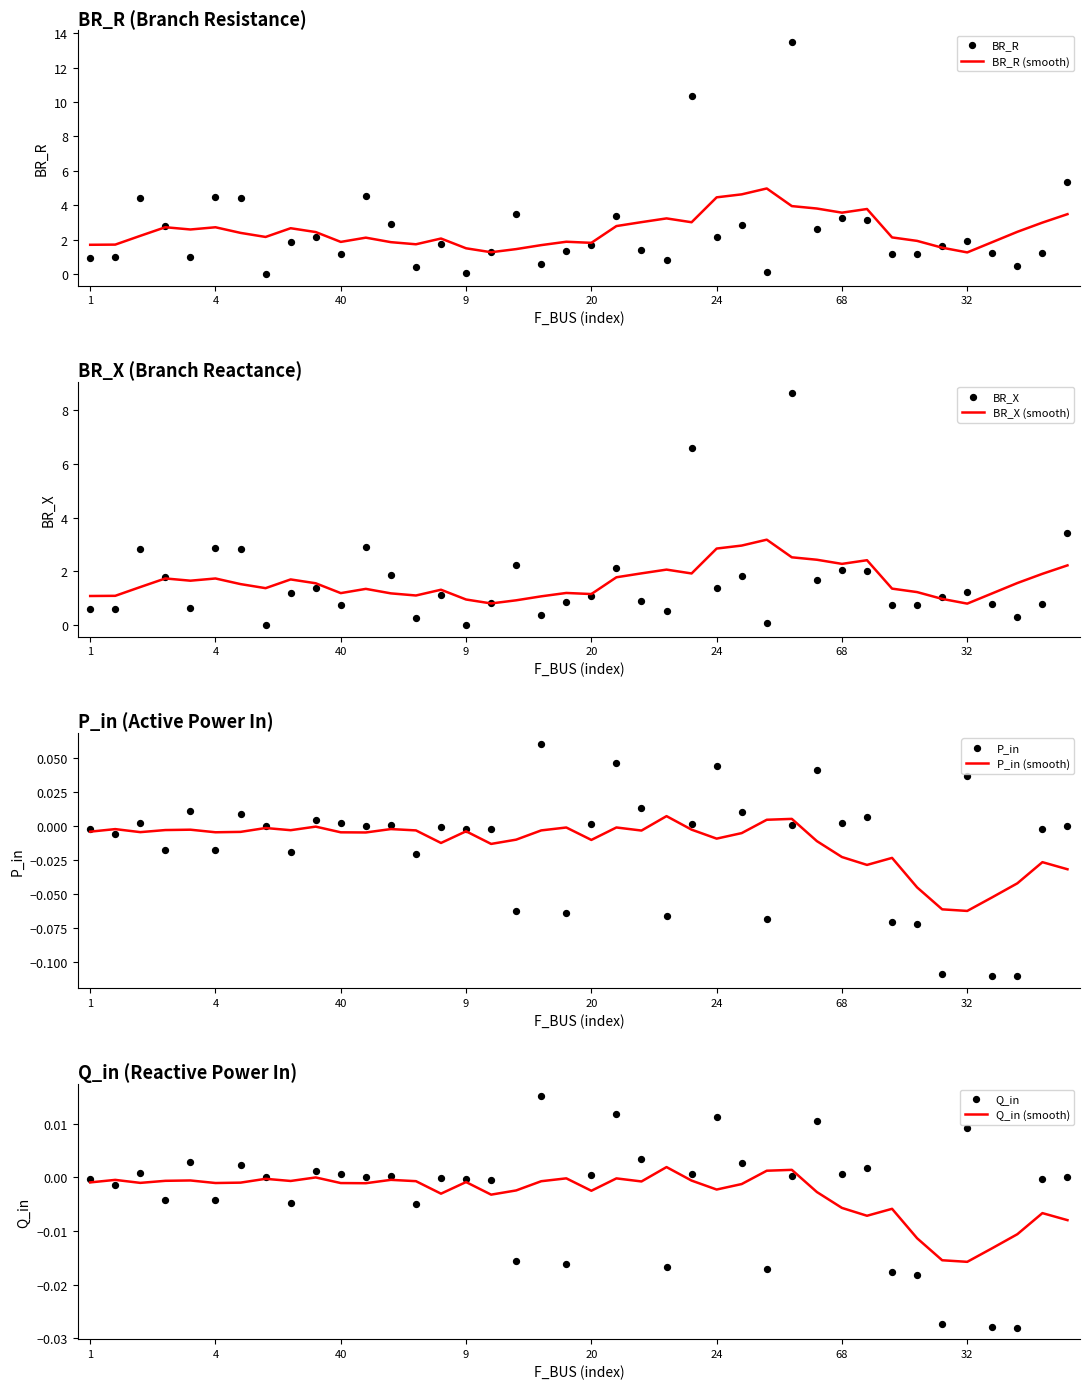

At how many categories does at least one series exceed 2?

17